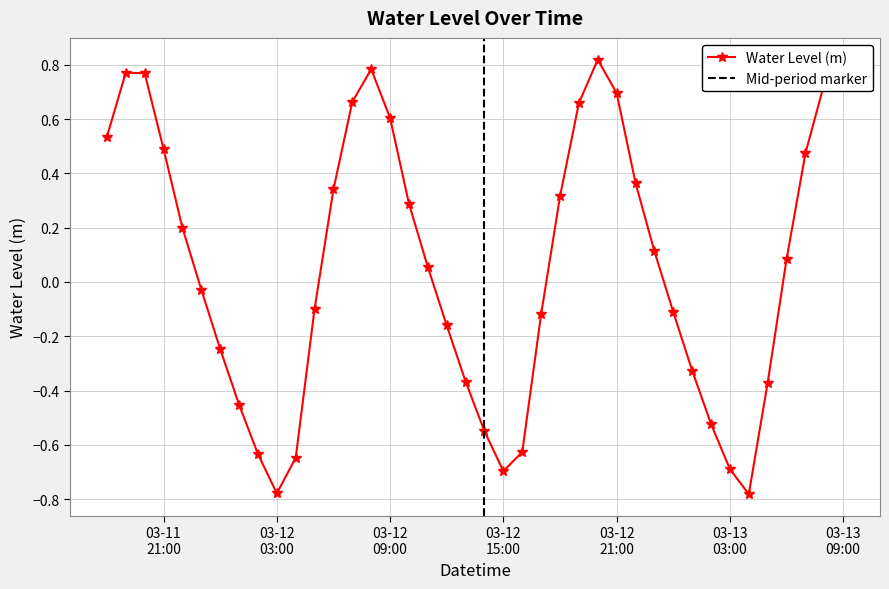

Read the value at 2024-03-12 14:00:00.

-0.5